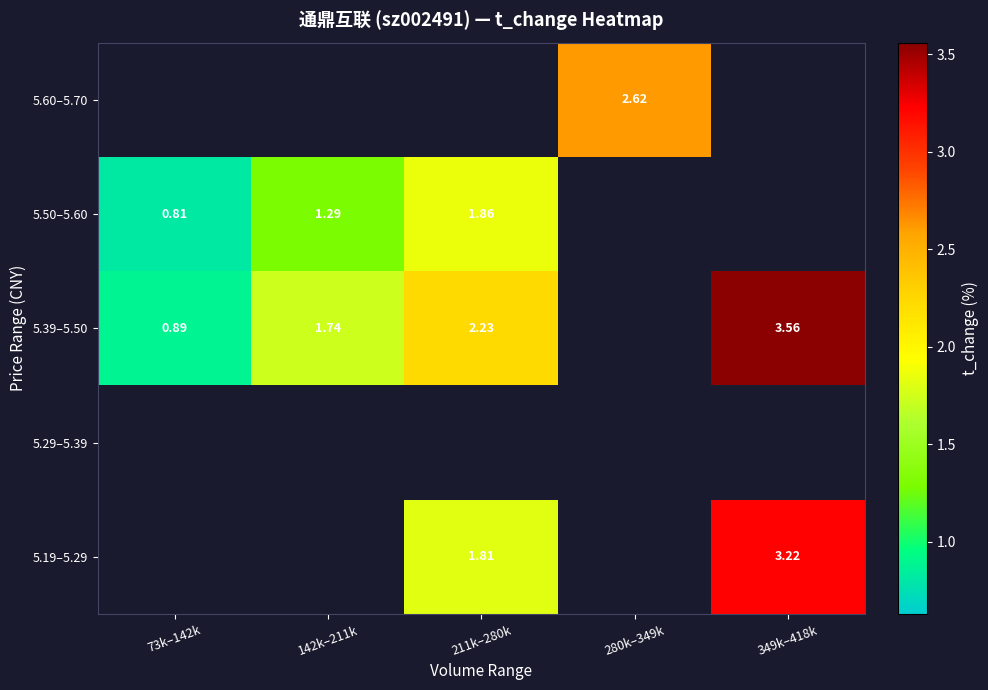

Is the value of 5.39–5.50 at 211k–280k greater than the value of 5.60–5.70 at 280k–349k?

No